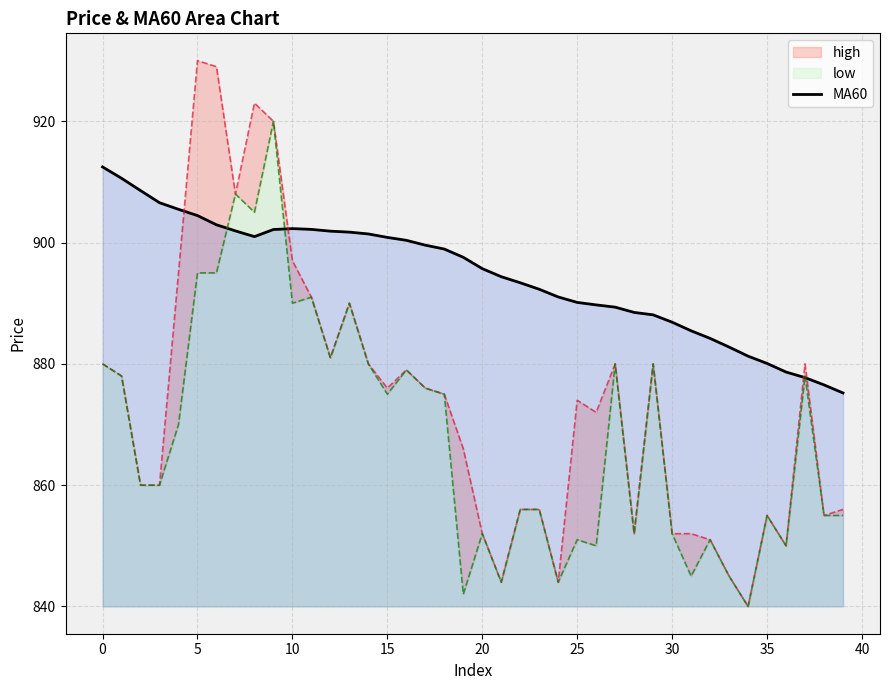

True or false: MA60 has a value of 900.9 at 15.

True